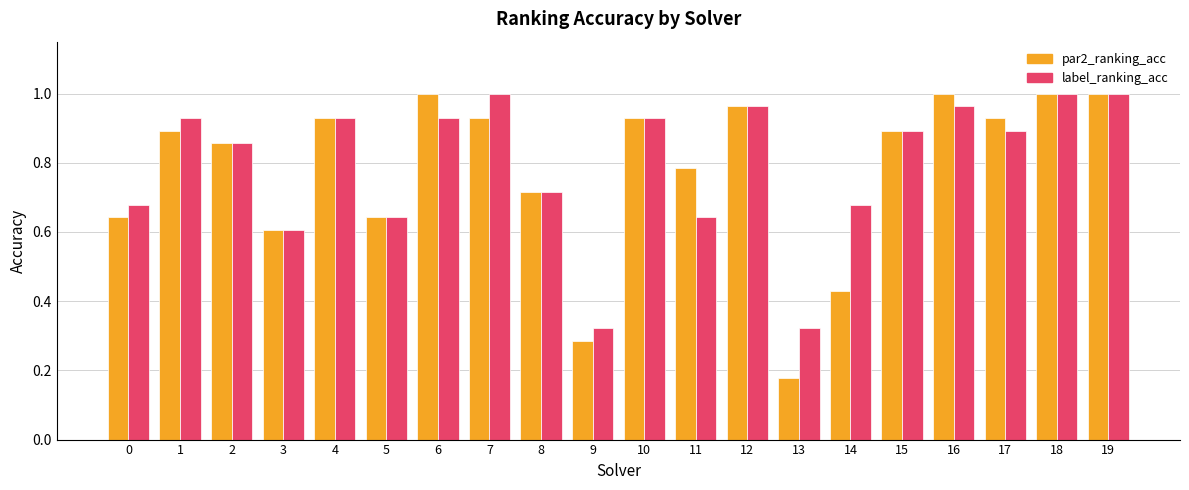

True or false: label_ranking_acc has a value of 1.4 at 12.

False